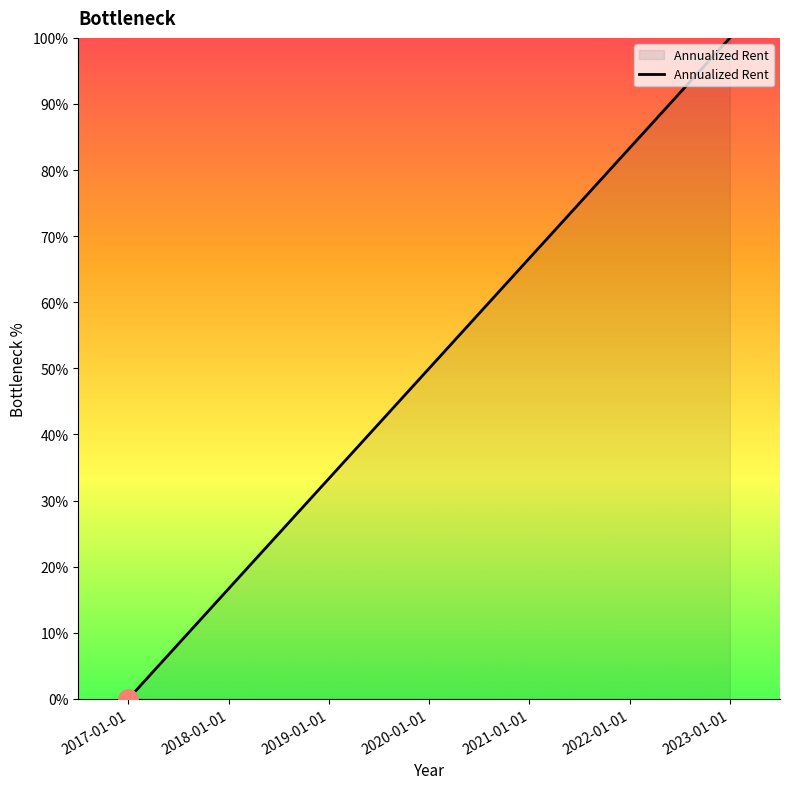

List the labels in order of value, largest first.

2023-01-01, 2022-01-01, 2021-01-01, 2020-01-01, 2019-01-01, 2018-01-01, 2017-01-01